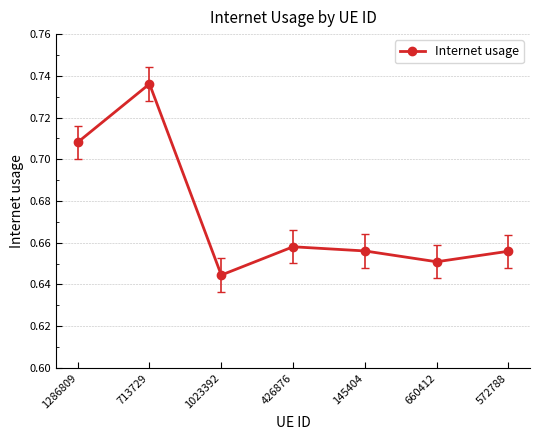

How many lines are shown in the chart?

1